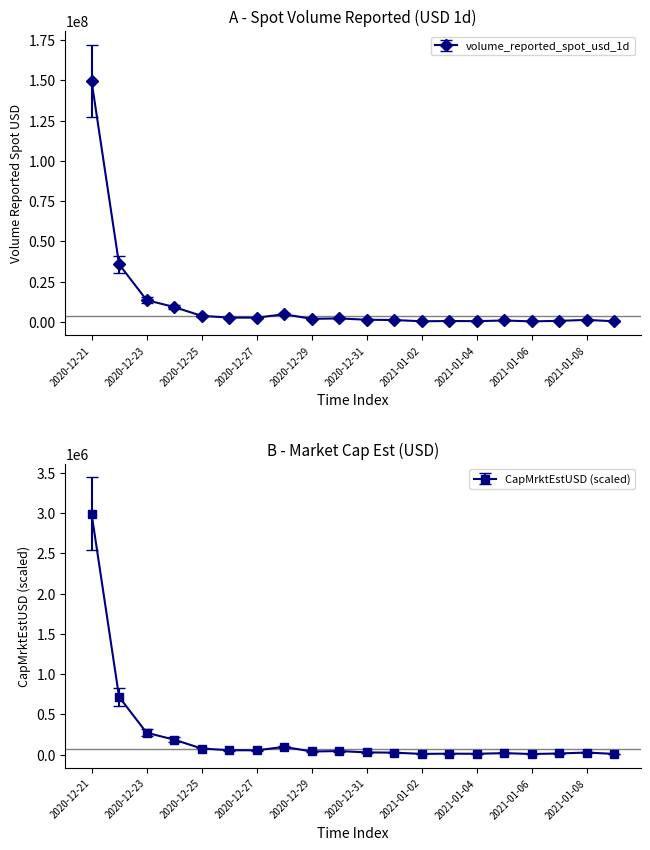

What is the change in value from 2020-12-25 to 2021-01-04?

-3772810.4